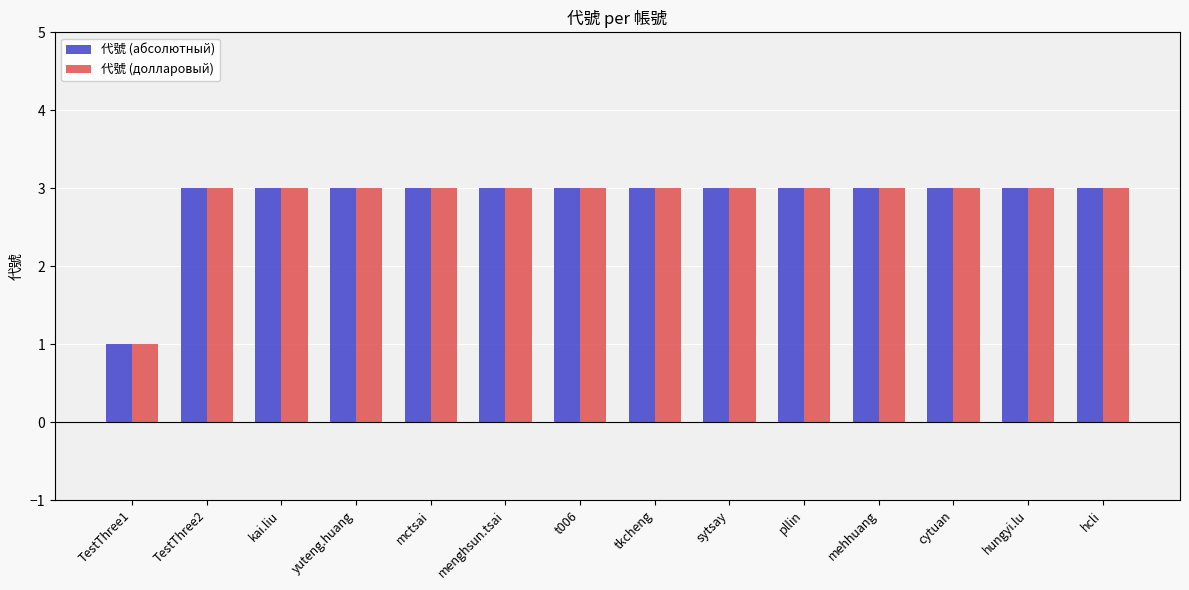

At which category does the chart reach its minimum across all series?

TestThree1